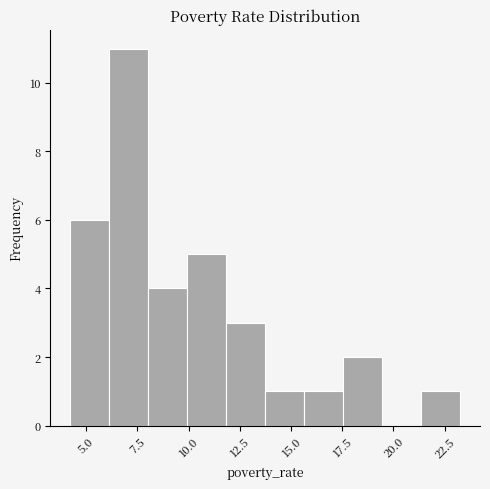

Around what value on the x-axis is the tallest bar? Give the approximate position of its centre, as read against the axis.

7.0